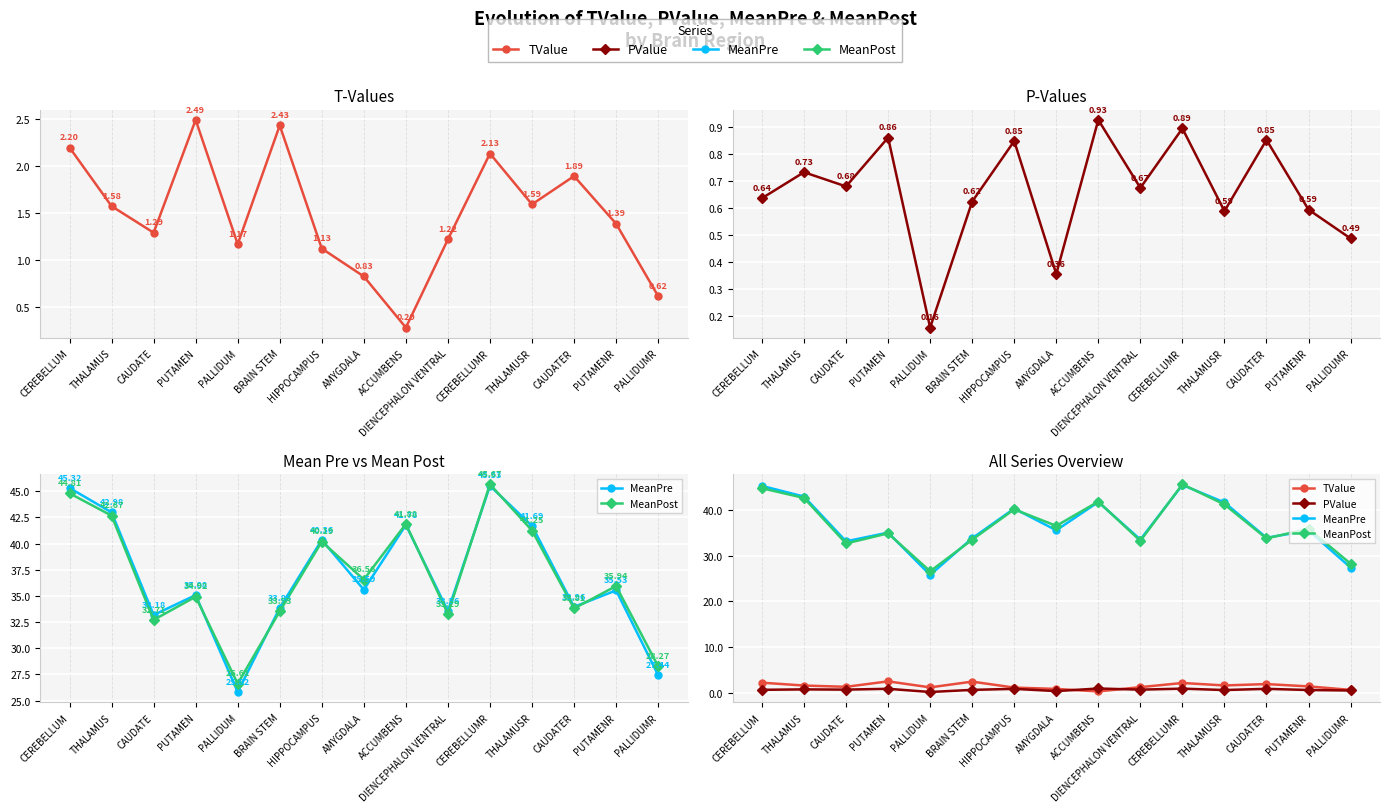

The value of MeanPre at CAUDATER is 16.1. True or false?

False